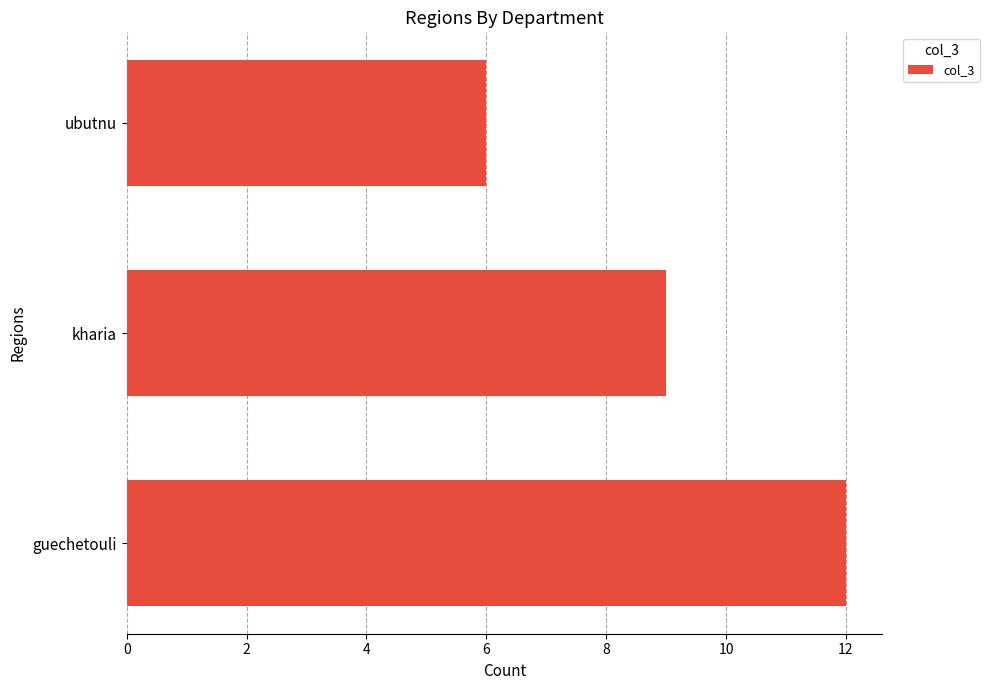

True or false: the data shows 6 at ubutnu.

True